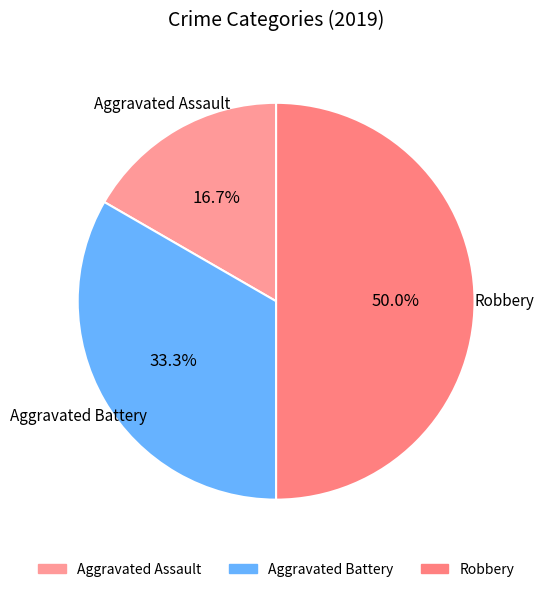

To the nearest percent, what portion does Robbery represent?

50%